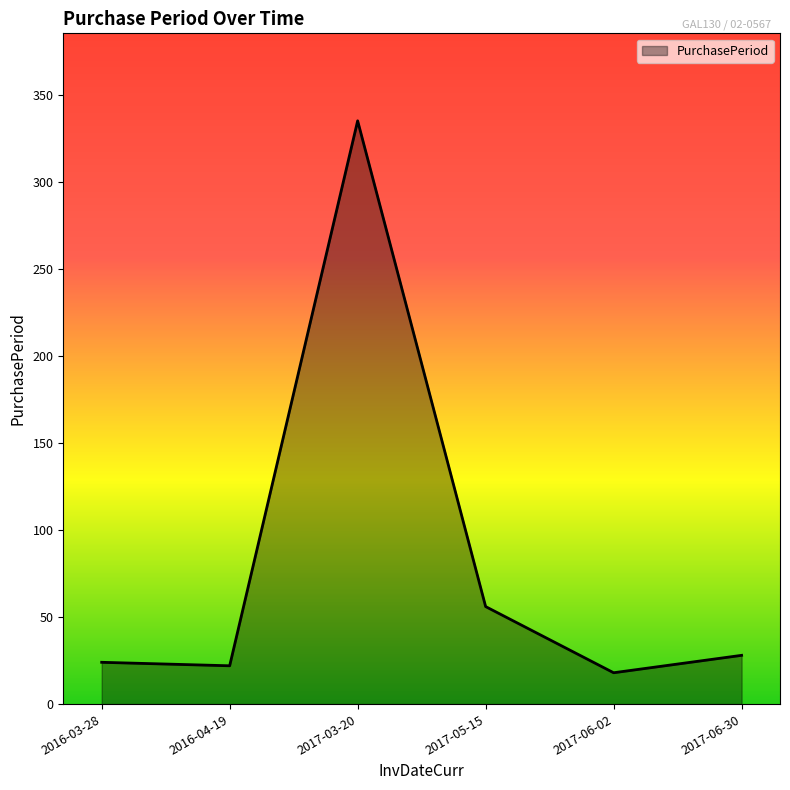

True or false: the data shows 28 at 2017-06-30.

True